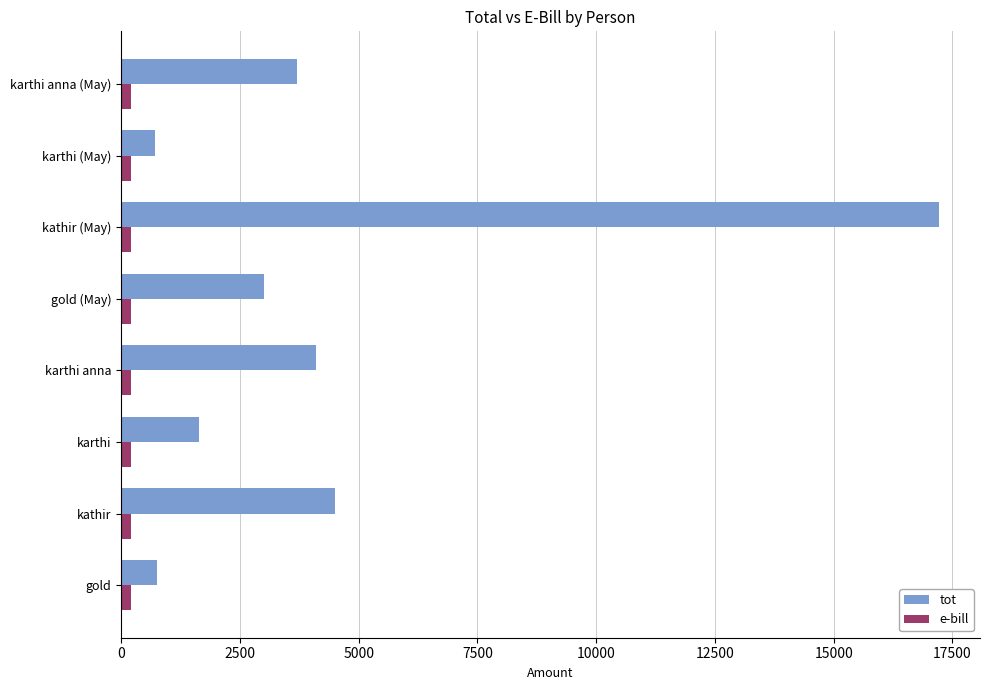

Which series has the widest spread of values?

tot